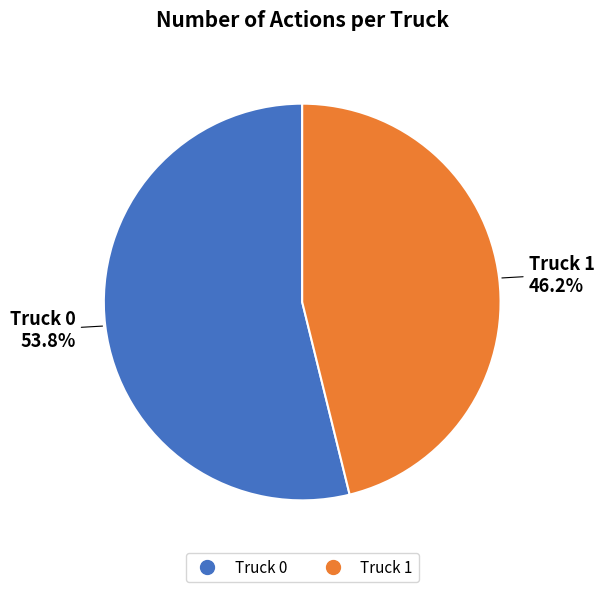

To the nearest percent, what is the difference between the Truck 0 and Truck 1 slice percentages?

8%